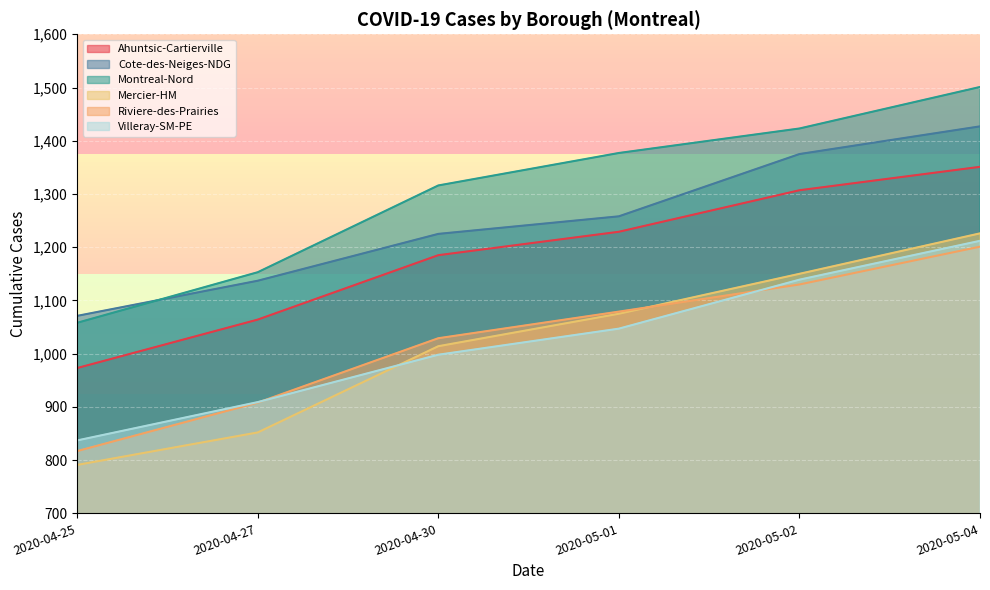

Is it true that Cote-des-Neiges-NDG equals 1673 at 2020-04-25?

False